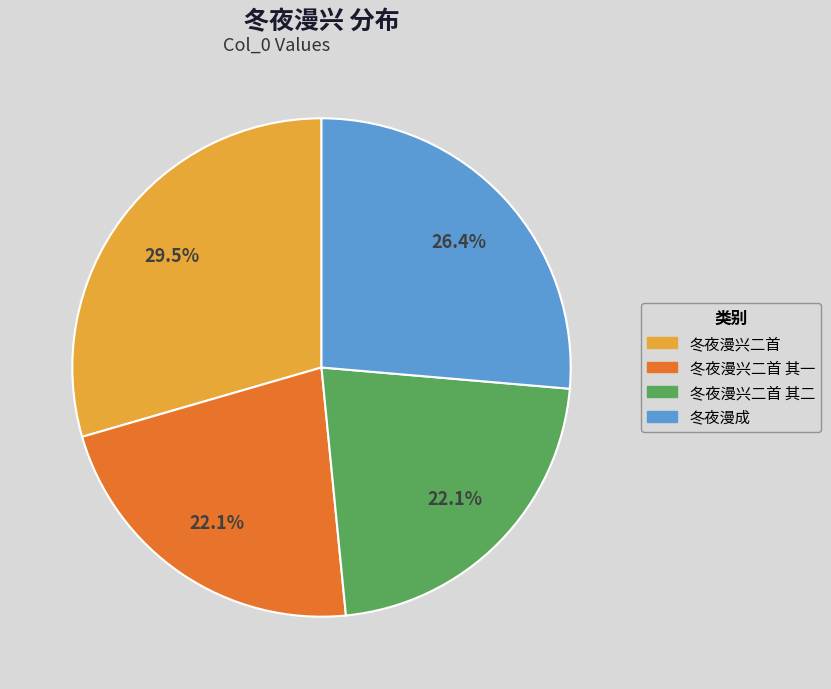

Is there a majority slice in this chart?

No